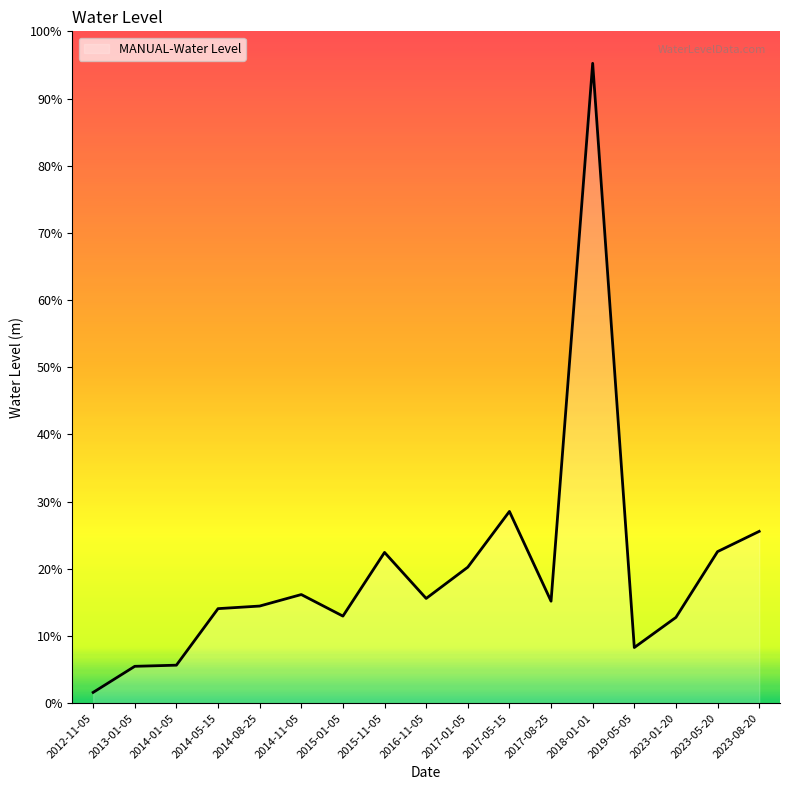

Does the chart have visible grid lines?

No